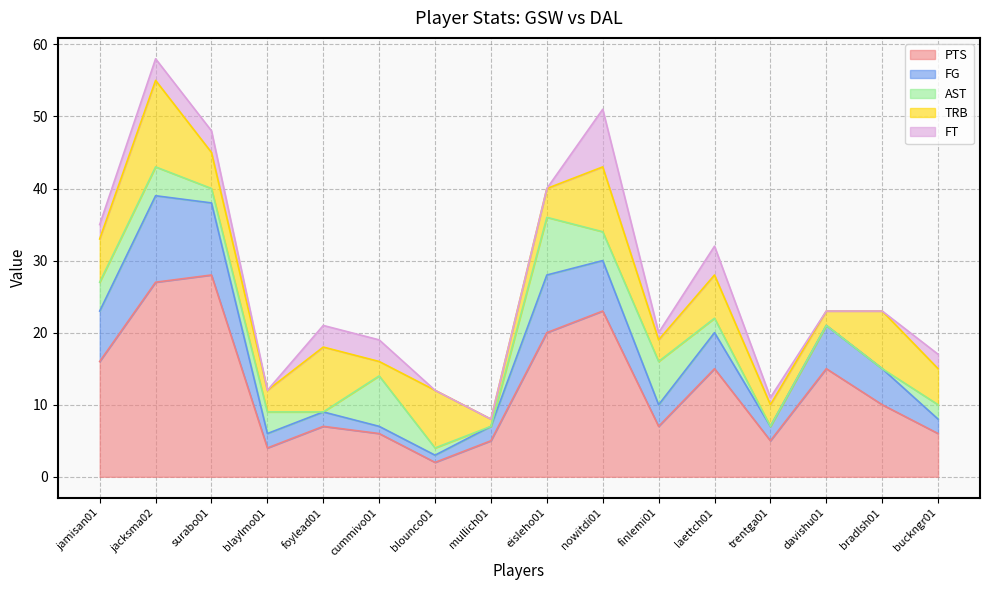

Which category has the lowest value in the TRB series?

mullich01